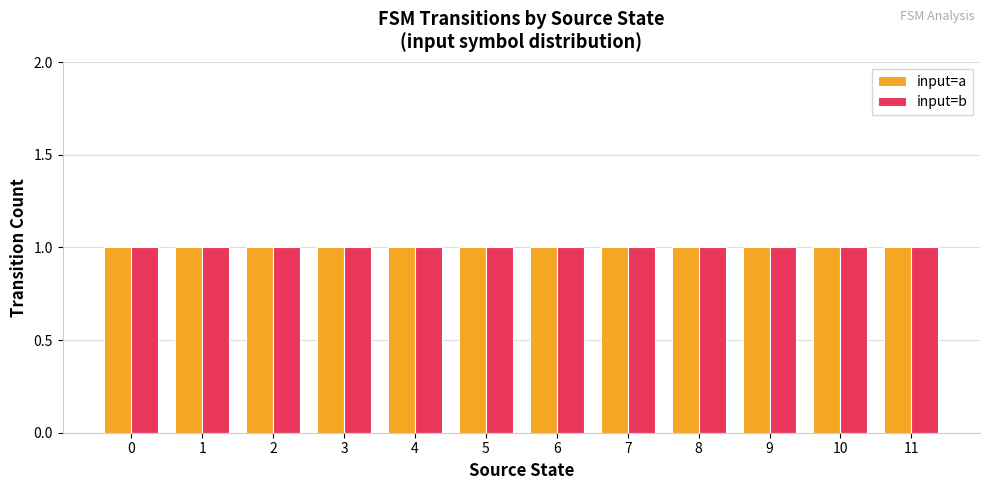

How many series are shown in this chart?

2